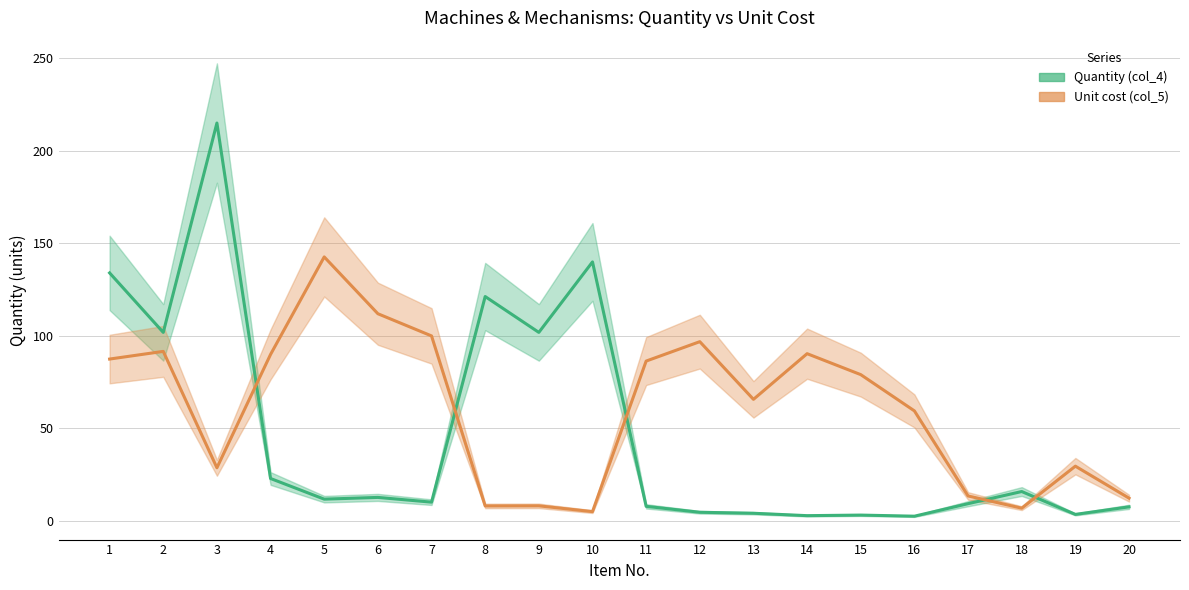

The value of Quantity (col_4) at 3 is 124.5. True or false?

False